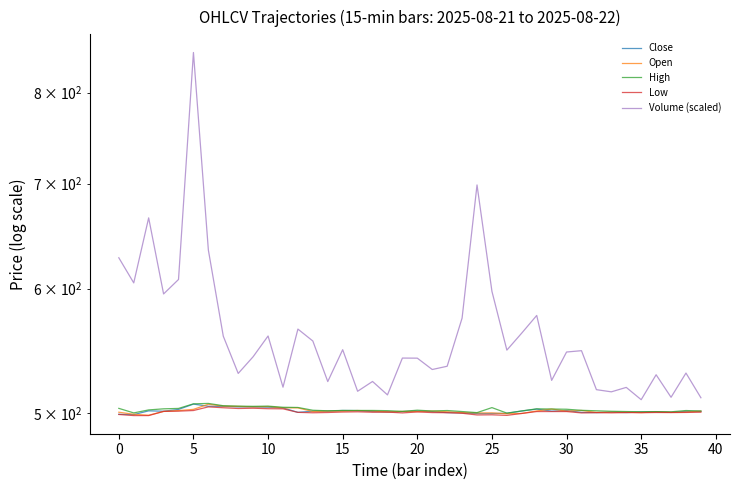

Reading left to right, list all the values displayed in this chart.

Close: 499.0	498.8	501.5	501.2	502.5	506.5	504.9	504.8	504.5	504.4	504.2	503.7	500.4	501.3	501.4	501.8	501.7	501.0	500.7	501.0	501.4	500.9	500.2	500.0	499.5	499.5	499.7	501.4	502.8	501.3	501.8	500.4	500.2	500.5	500.2	500.6	500.8	500.4	501.1	501.1
Open: 500.5	499.0	498.3	501.1	501.7	502.6	506.4	505.0	504.8	504.5	504.7	503.7	503.7	501.0	501.3	501.4	501.8	501.4	500.8	501.1	501.0	501.4	500.9	500.2	500.0	500.0	499.4	499.6	501.5	502.9	501.3	501.8	500.4	500.6	500.5	500.2	500.7	500.4	500.6	501.4
High: 503.4	500.0	502.2	503.0	503.3	506.7	507.0	505.3	505.0	504.9	505.0	504.1	504.0	502.0	501.5	501.8	501.8	501.8	501.6	501.1	502.0	501.4	501.8	501.0	500.2	503.9	499.9	501.5	503.0	502.9	502.7	501.9	501.5	501.2	501.0	500.9	501.0	500.8	501.8	501.4
Low: 498.9	498.0	498.0	501.1	501.3	501.8	504.5	503.8	503.2	503.5	503.1	503.0	500.4	500.1	500.3	500.6	500.8	500.5	500.6	500.0	500.7	500.2	500.1	499.8	498.5	498.6	498.2	499.6	501.0	501.0	501.0	500.0	500.2	500.0	500.2	500.1	500.3	500.2	500.4	500.5
Volume (scaled): 627.9	605.1	665.7	595.4	608.2	848.6	635.0	559.6	529.8	543.0	559.8	519.2	565.5	555.6	523.5	548.6	516.1	523.6	513.4	541.9	541.8	532.9	535.4	574.7	698.7	597.6	548.3	562.2	576.9	524.5	546.7	547.8	517.4	515.7	519.1	509.8	528.8	511.6	530.1	511.2